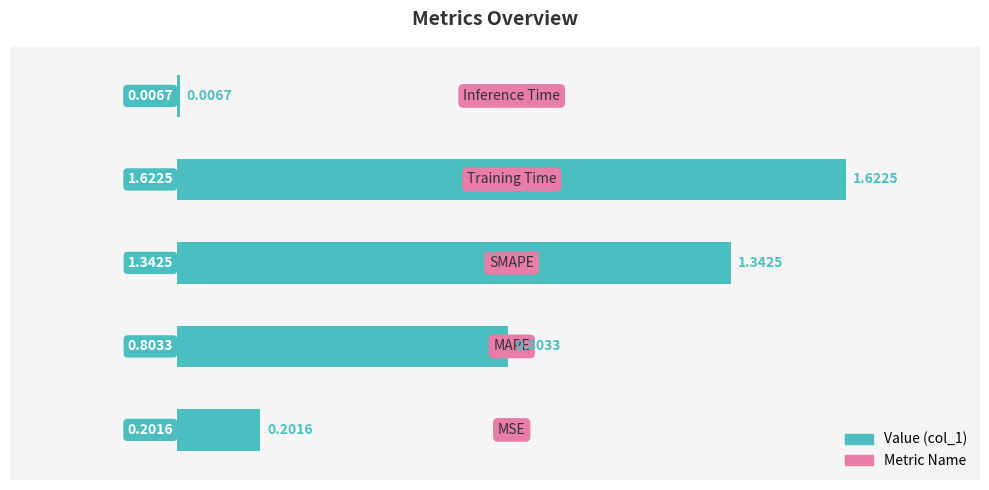

What is the sum of all values?

4.0